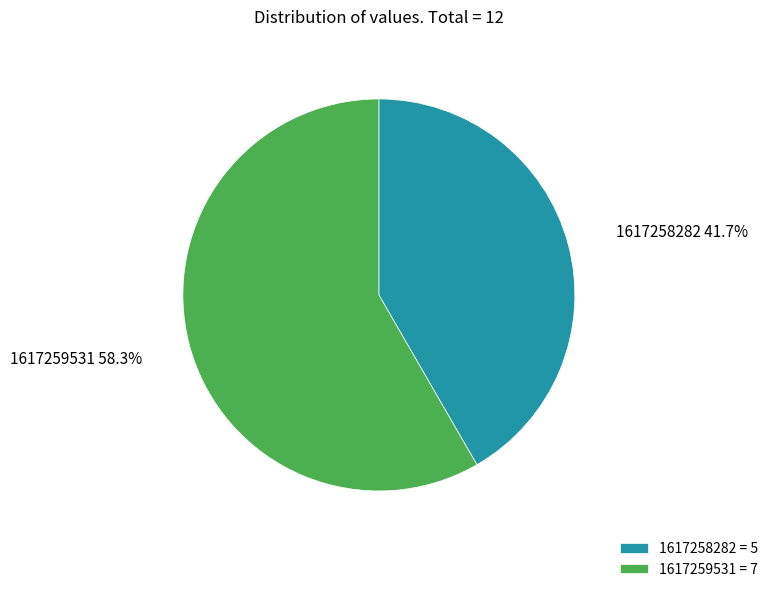

How many slices are in this pie chart?

2